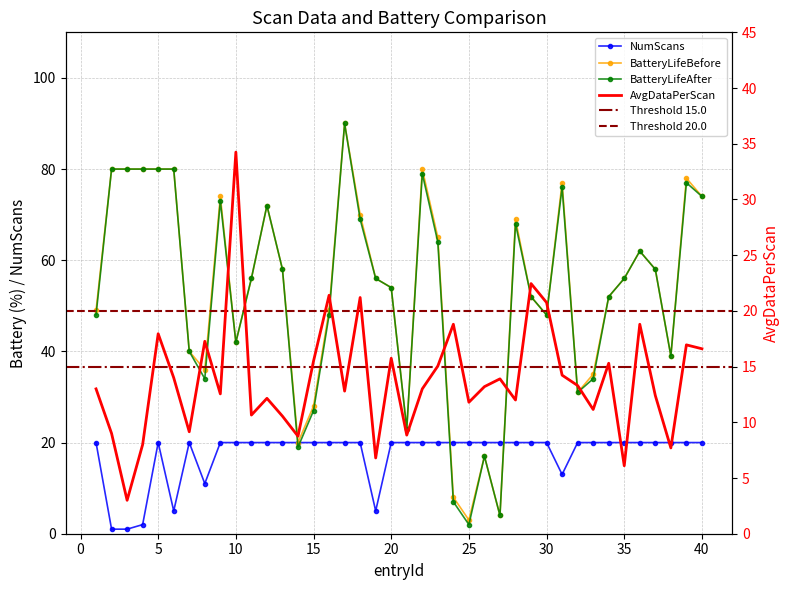

What is the sum of all BatteryLifeBefore values?

2125.0